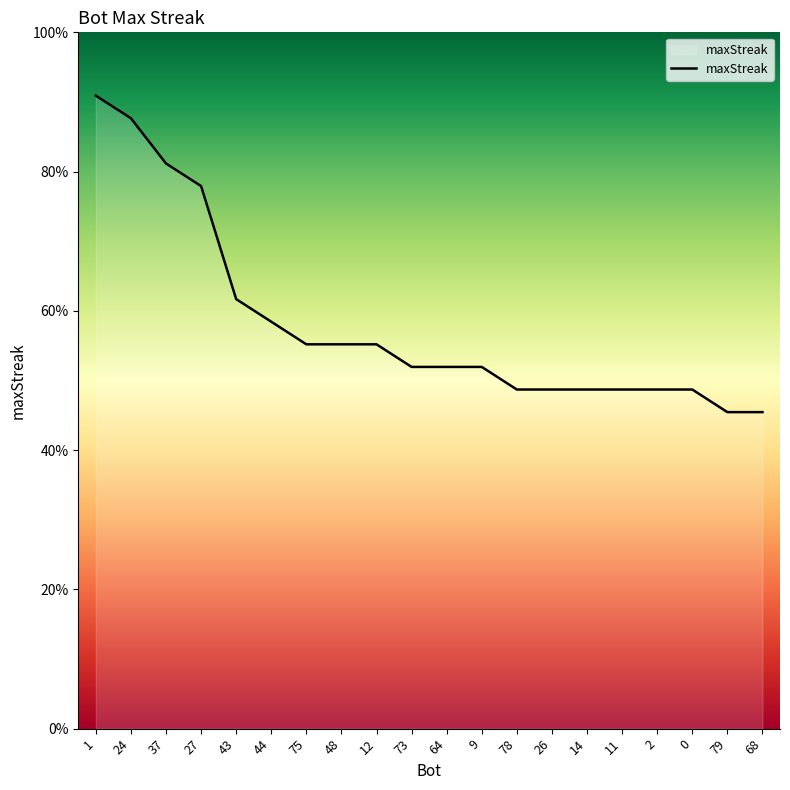

Does the chart have visible grid lines?

No